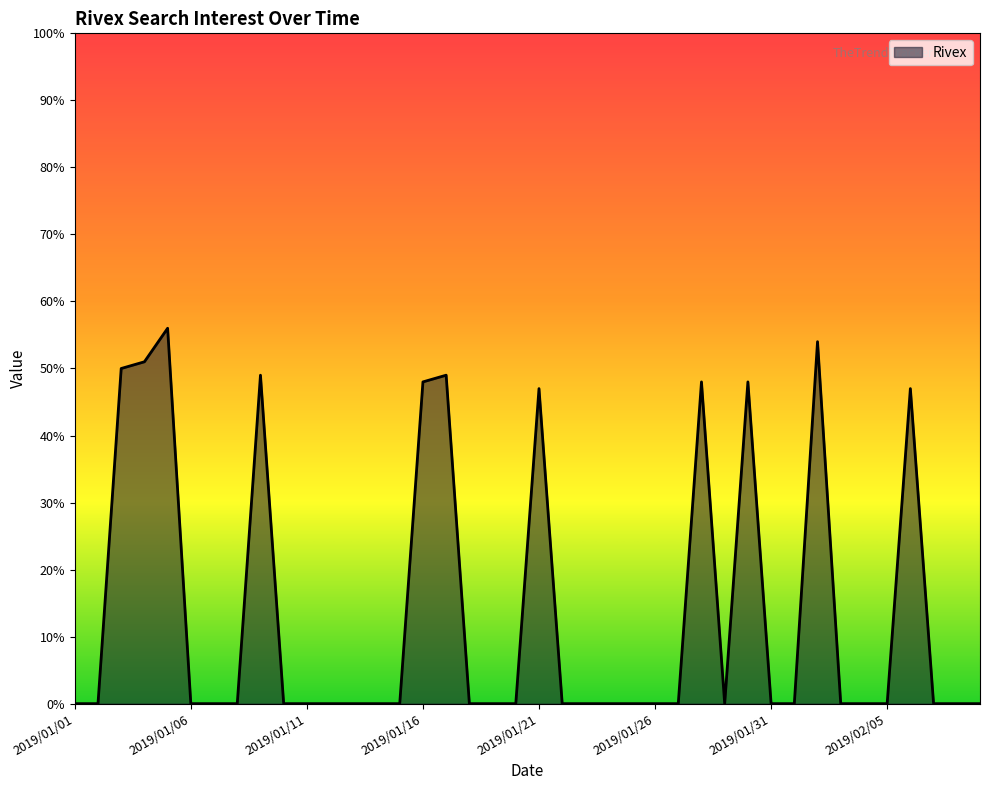

What is the greatest value displayed?

56